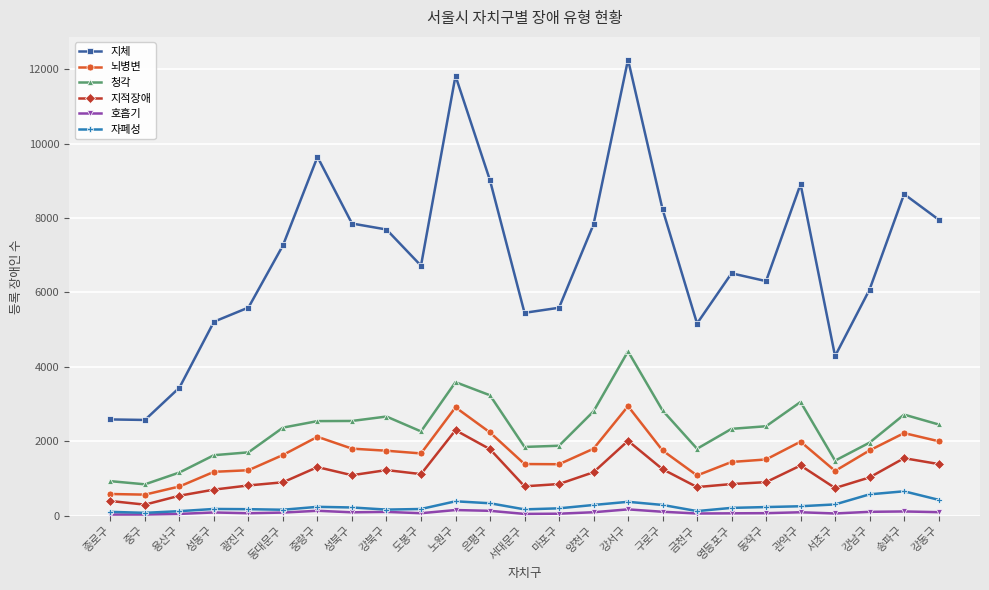

What is the sum of the 자폐성 values at 송파구 and 구로구?

943